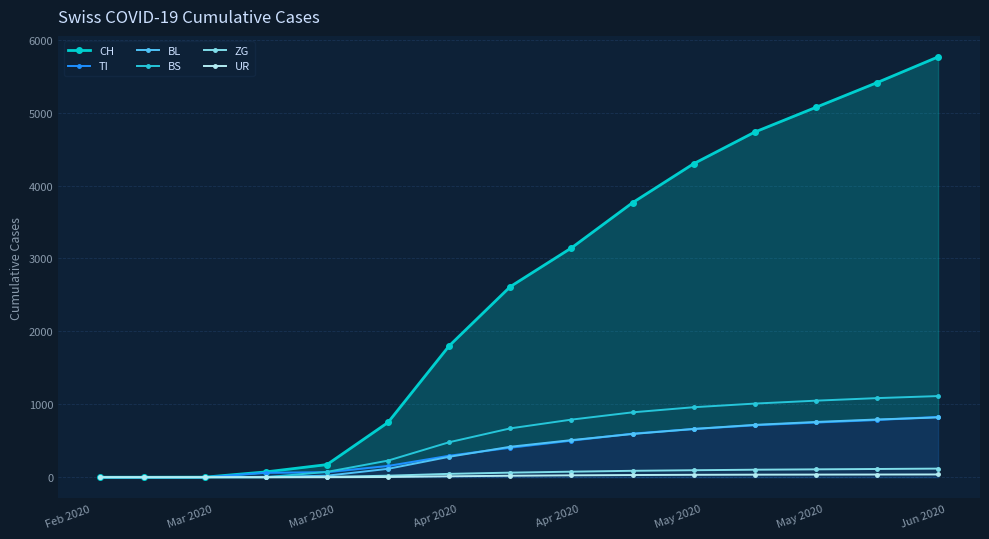

How many data points in BS are less than 670?

7